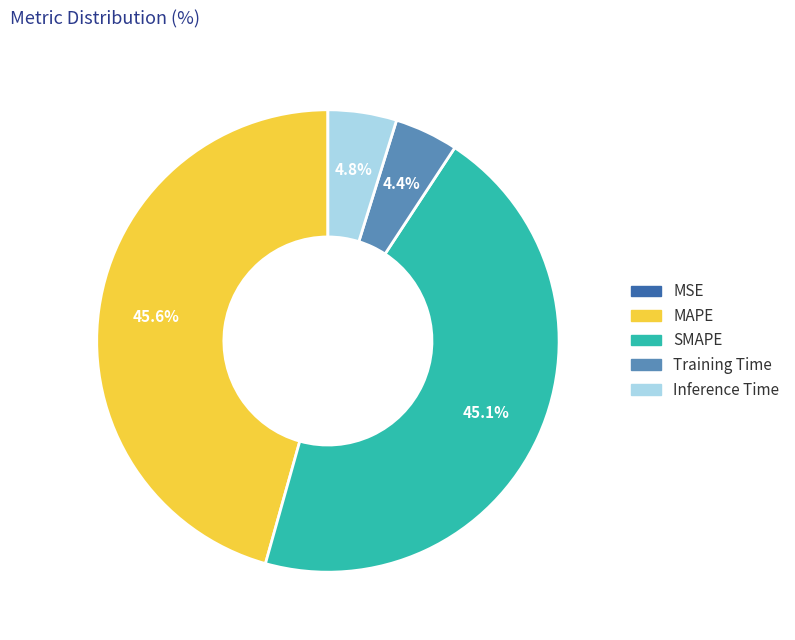

What percentage is NOT represented by SMAPE?

54.9%